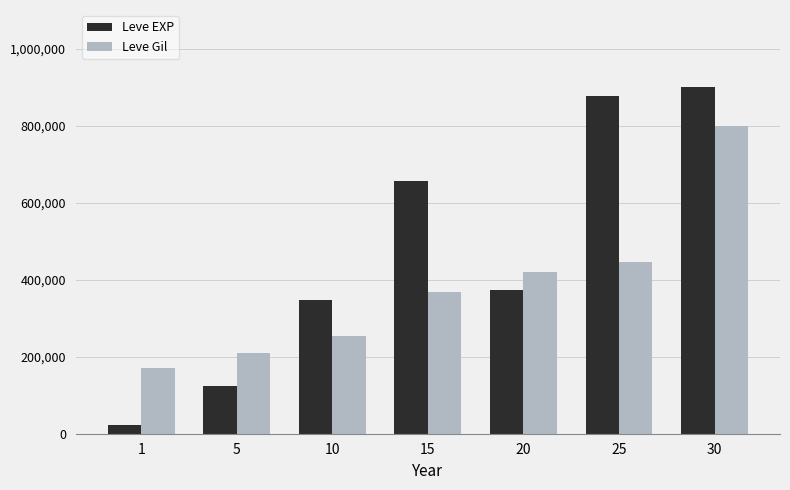

Rank the series at 20 from highest to lowest value.

Leve Gil, Leve EXP